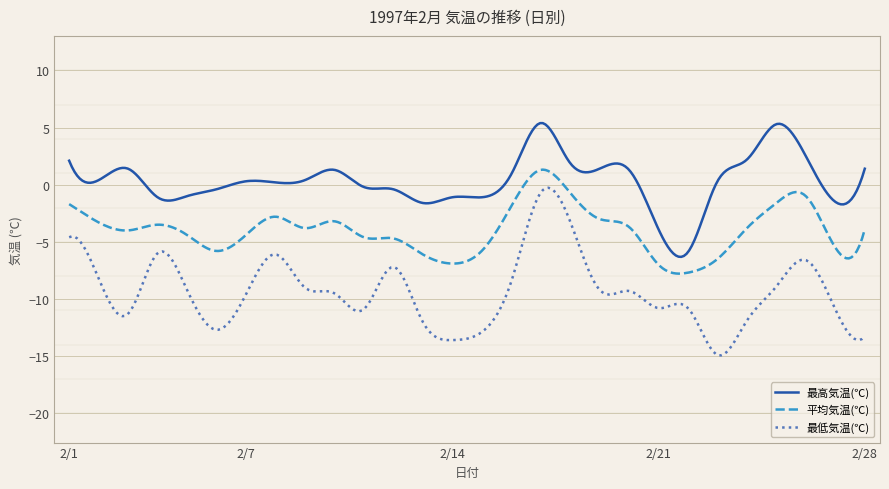

How many data points in 最低気温(℃) are less than -9?

17